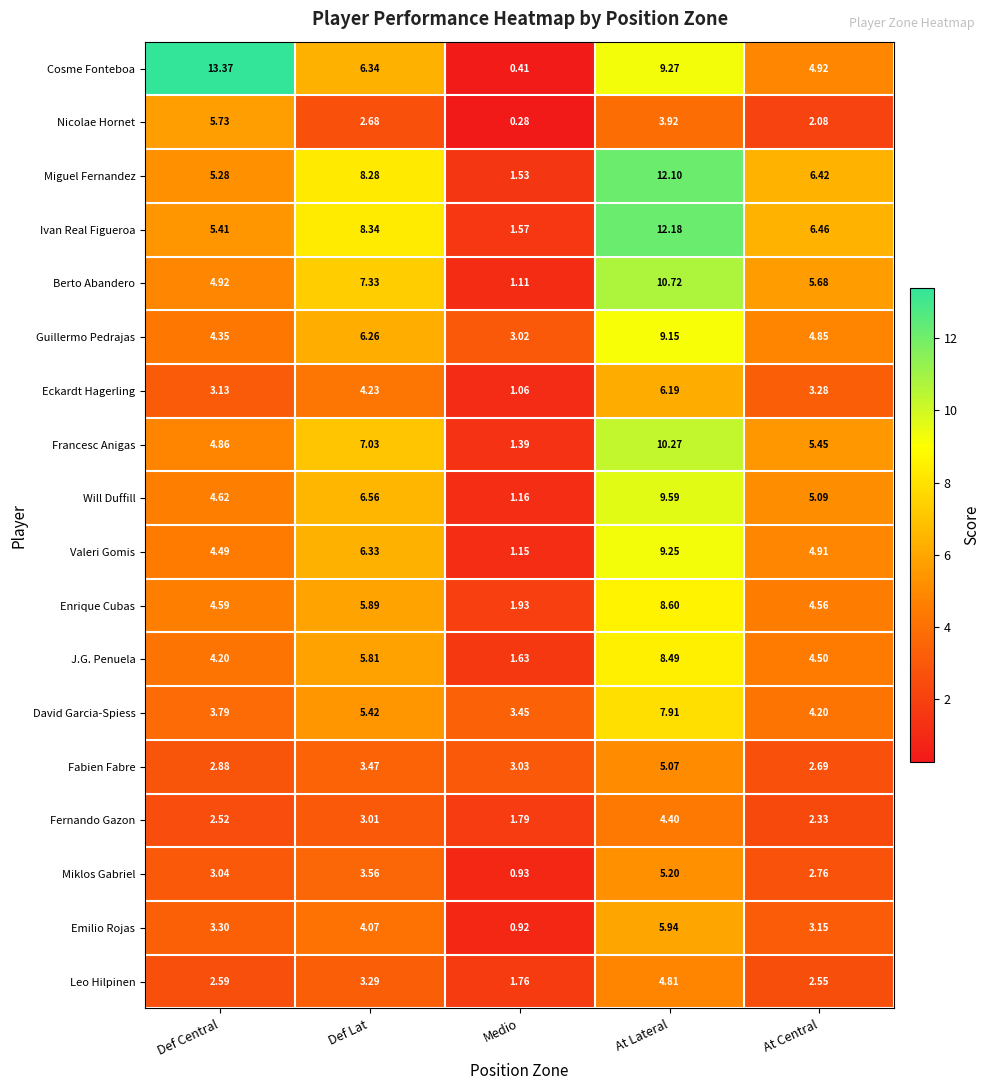

List the series in order of their peak value, highest first.

Cosme Fonteboa, Ivan Real Figueroa, Miguel Fernandez, Berto Abandero, Francesc Anigas, Will Duffill, Valeri Gomis, Guillermo Pedrajas, Enrique Cubas, J.G. Penuela, David Garcia-Spiess, Eckardt Hagerling, Emilio Rojas, Nicolae Hornet, Miklos Gabriel, Fabien Fabre, Leo Hilpinen, Fernando Gazon